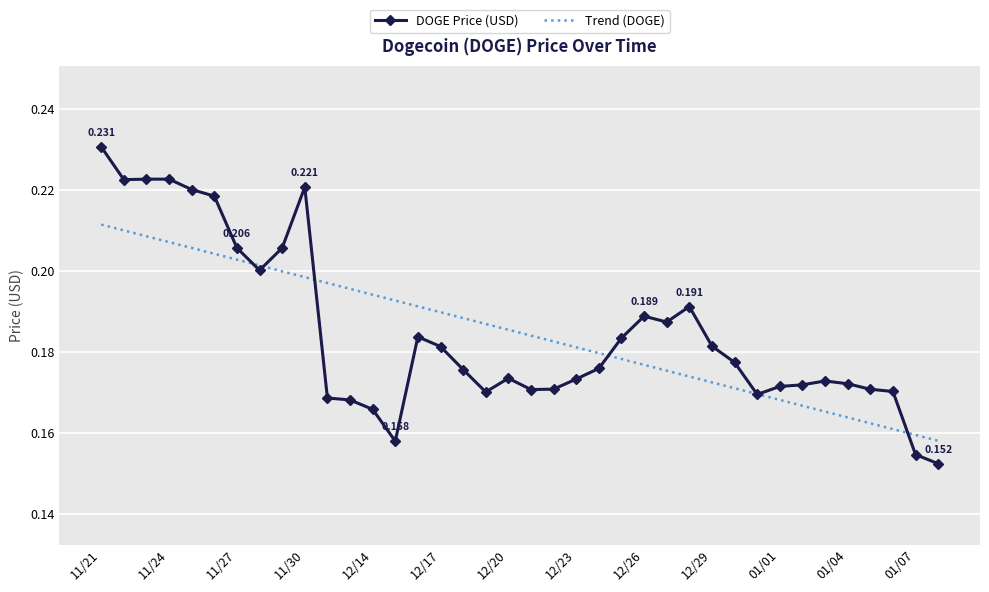

True or false: DOGE Price (USD) and Trend (DOGE) cross at least once.

True